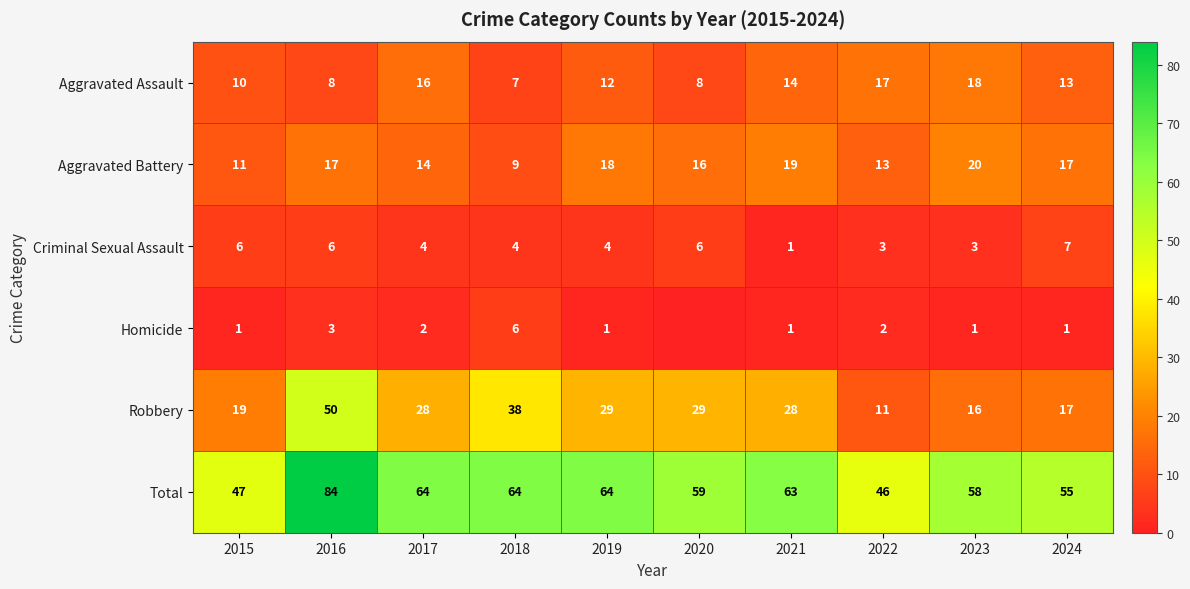

How many series are shown in this chart?

6